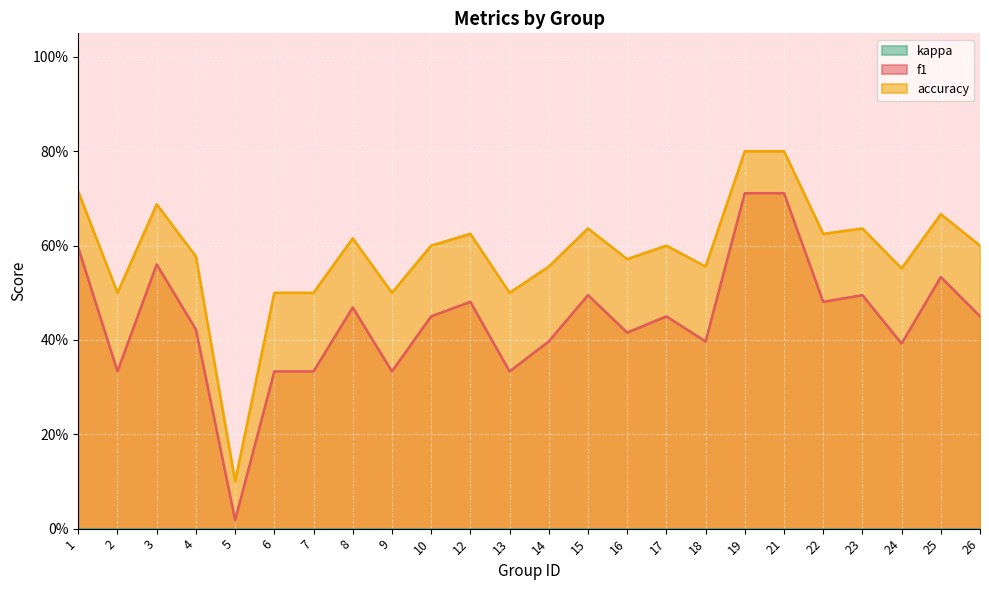

Where is the first local maximum for accuracy?

3